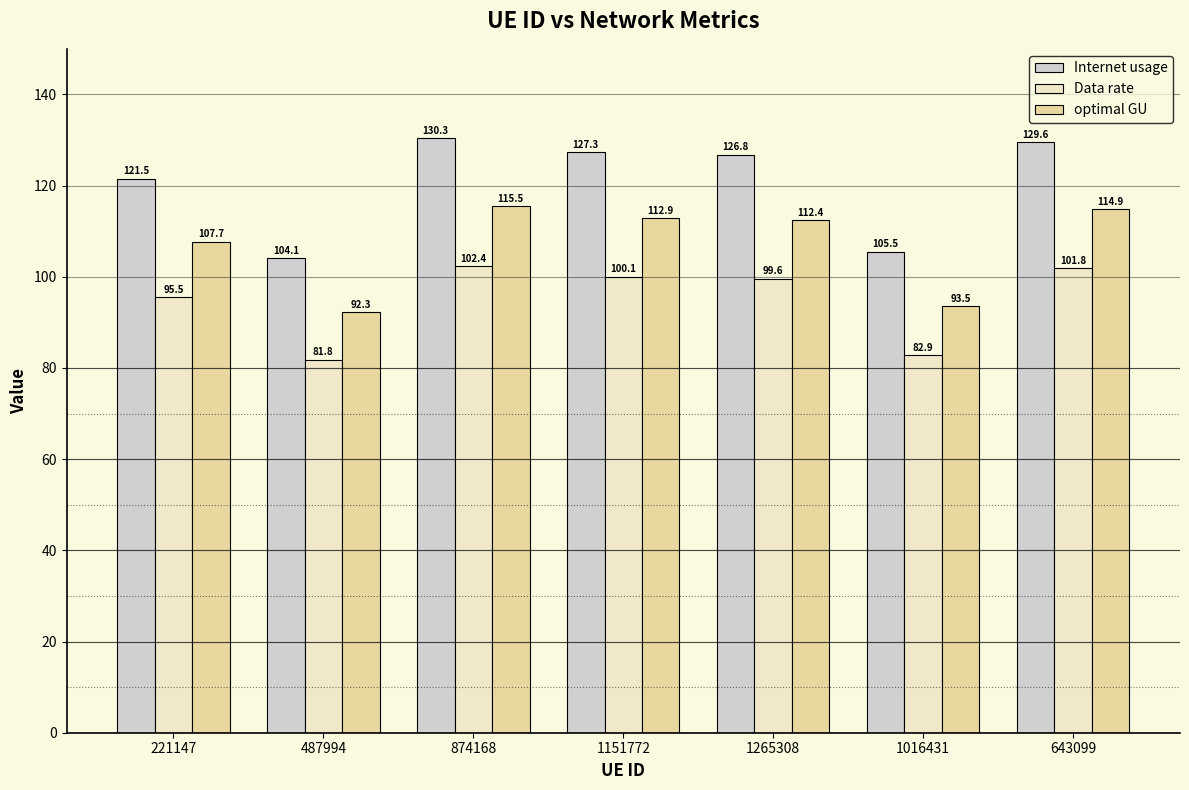

At 221147, list the series in order from largest to smallest.

Internet usage, optimal GU, Data rate